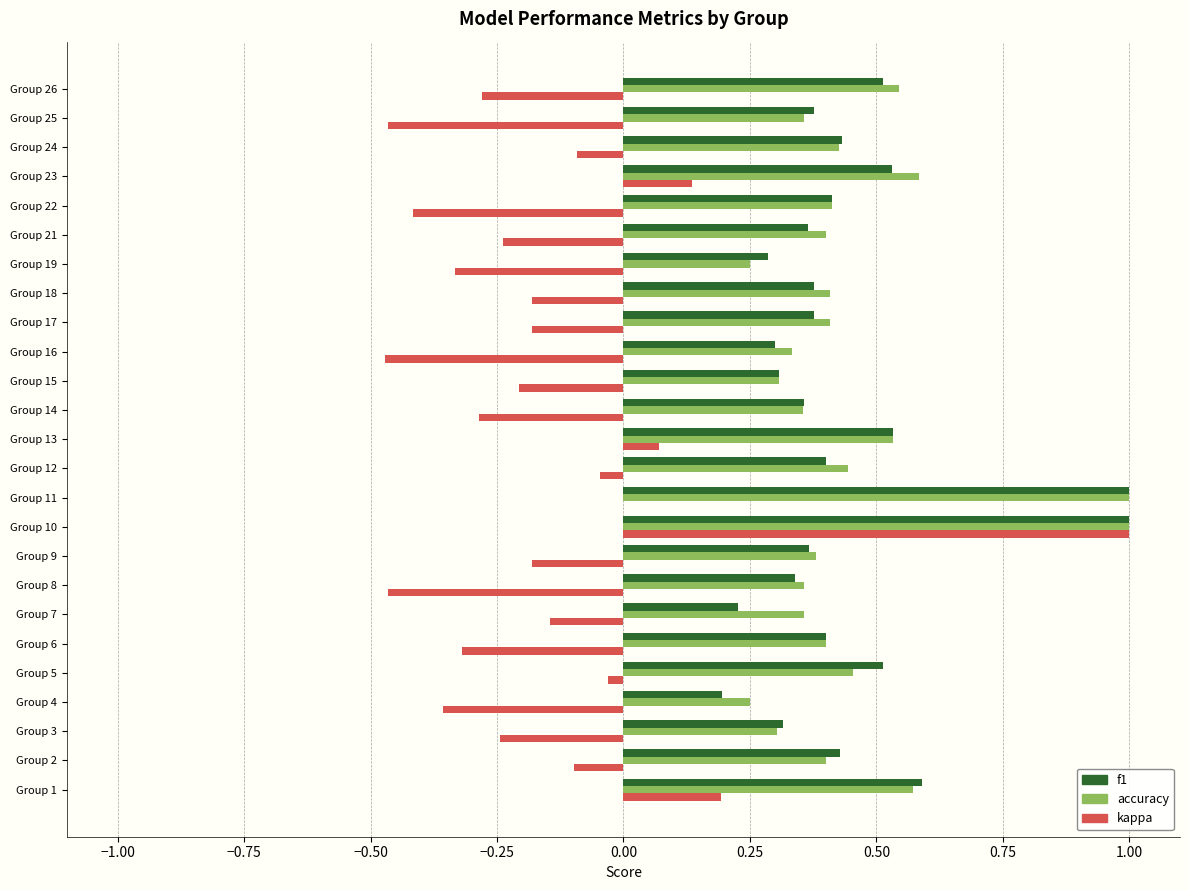

What is the sum of the accuracy values at Group 21 and Group 19?

0.7